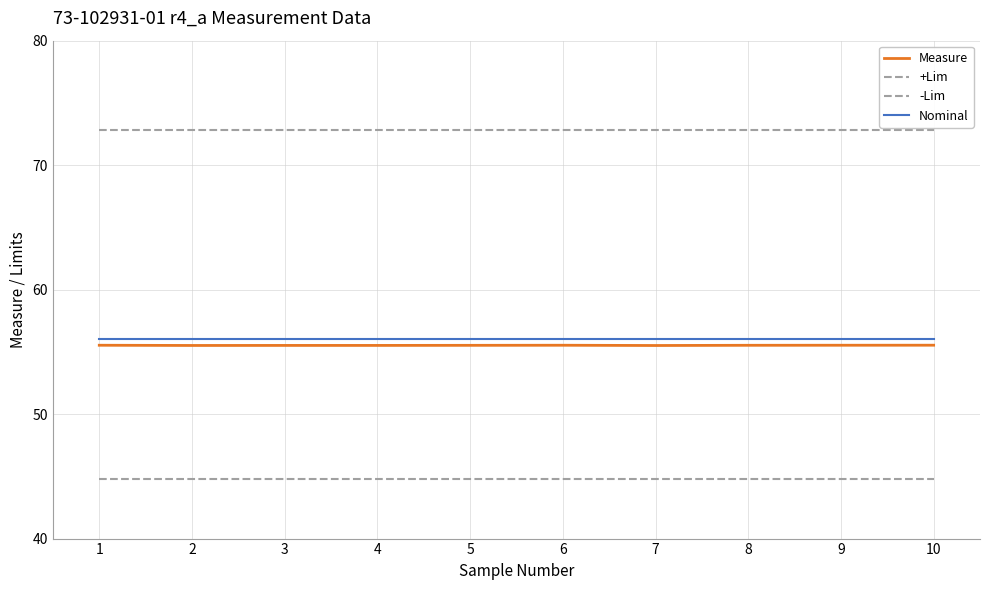

Reading right to left, extract all data points from this chart.

Measure: 55.5	55.5	55.5	55.5	55.5	55.5	55.5	55.5	55.5	55.5
+Lim: 72.8	72.8	72.8	72.8	72.8	72.8	72.8	72.8	72.8	72.8
-Lim: 44.8	44.8	44.8	44.8	44.8	44.8	44.8	44.8	44.8	44.8
Nominal: 56.0	56.0	56.0	56.0	56.0	56.0	56.0	56.0	56.0	56.0